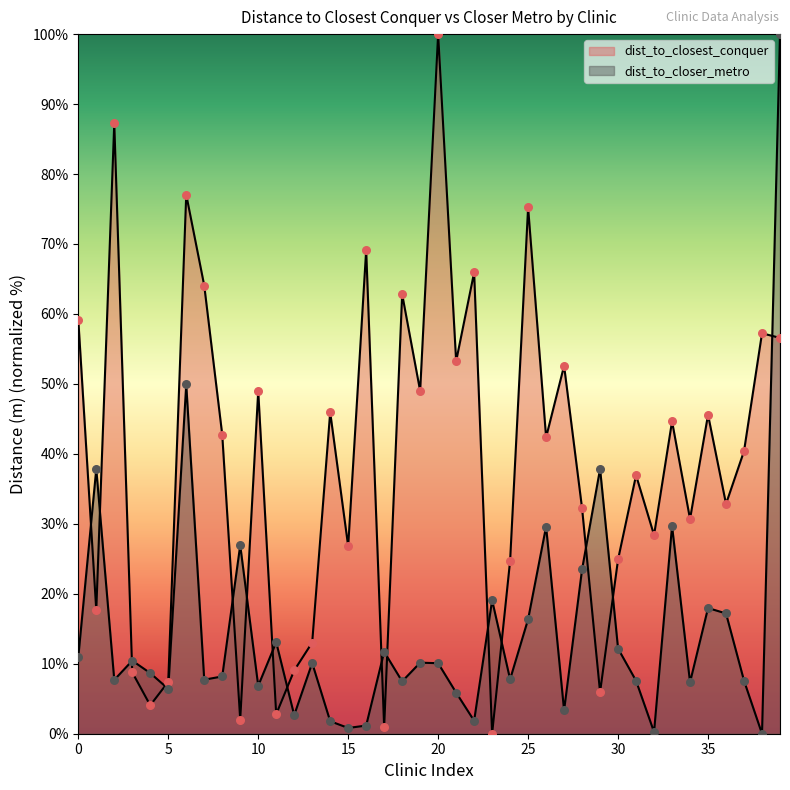

Which series reaches the minimum Y coordinate?

dist_to_closest_conquer